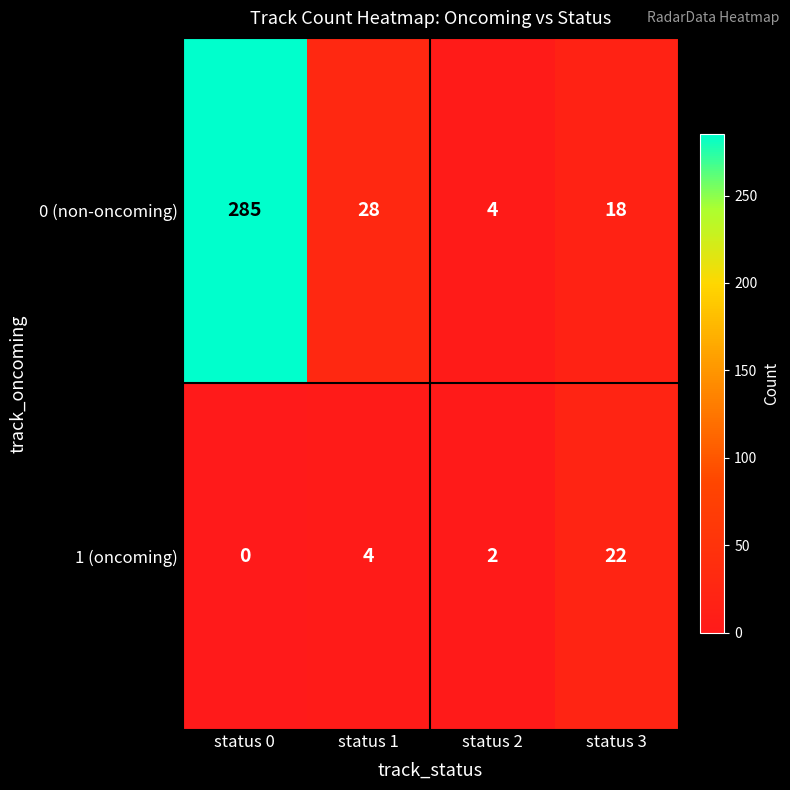

Which category has the highest value across all series?

status 0